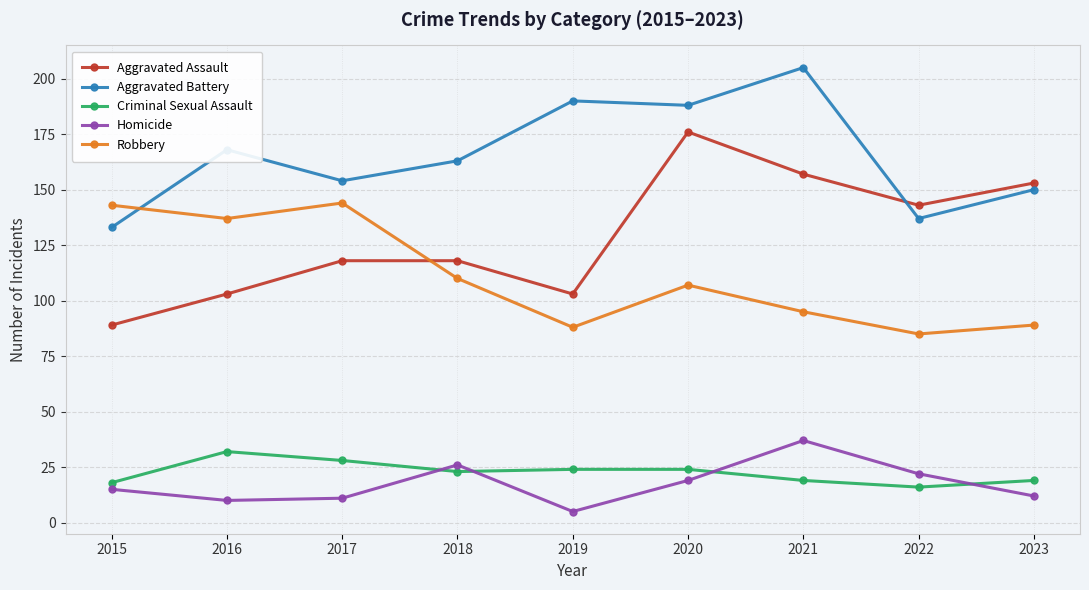

At how many categories does at least one series exceed 189?

2